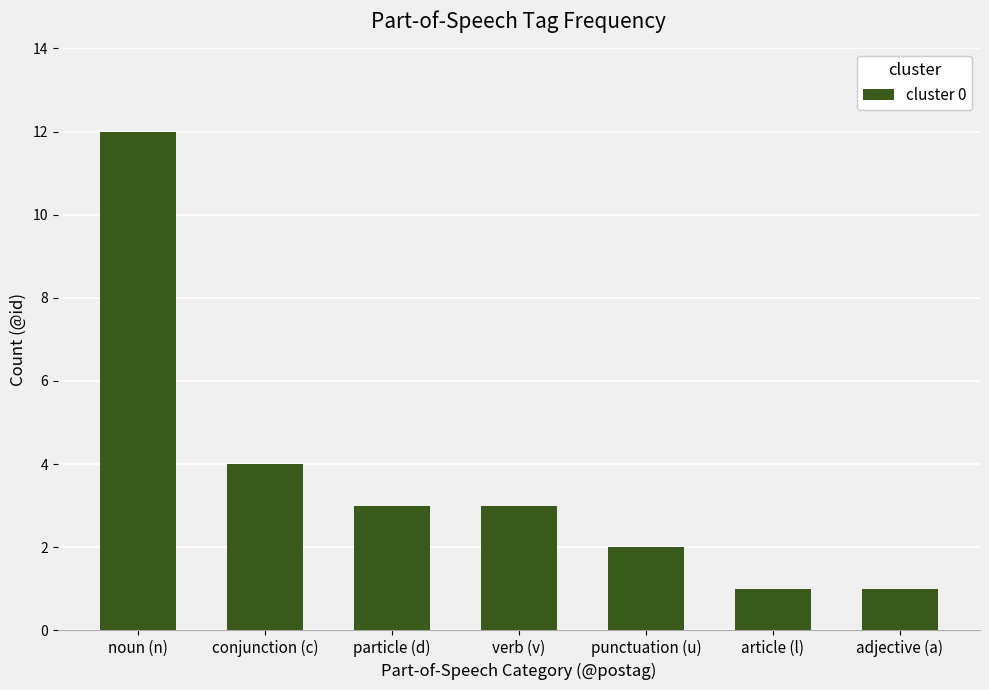

How many bars are there in total?

7